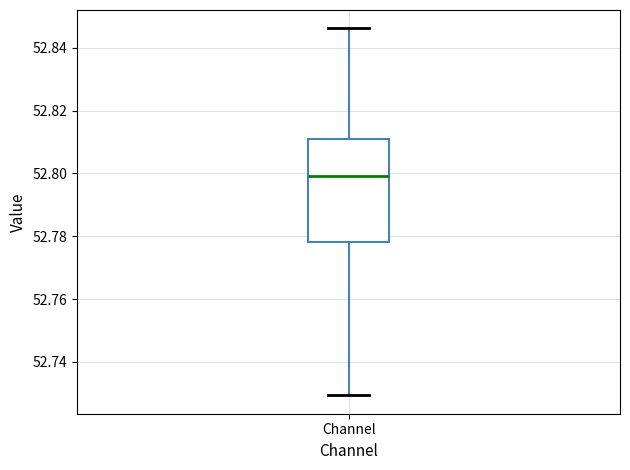

Where is the upper edge of the box for Channel on the y-axis? The values are not printed on the chart, so give them approximately, as read against the axis.

52.810